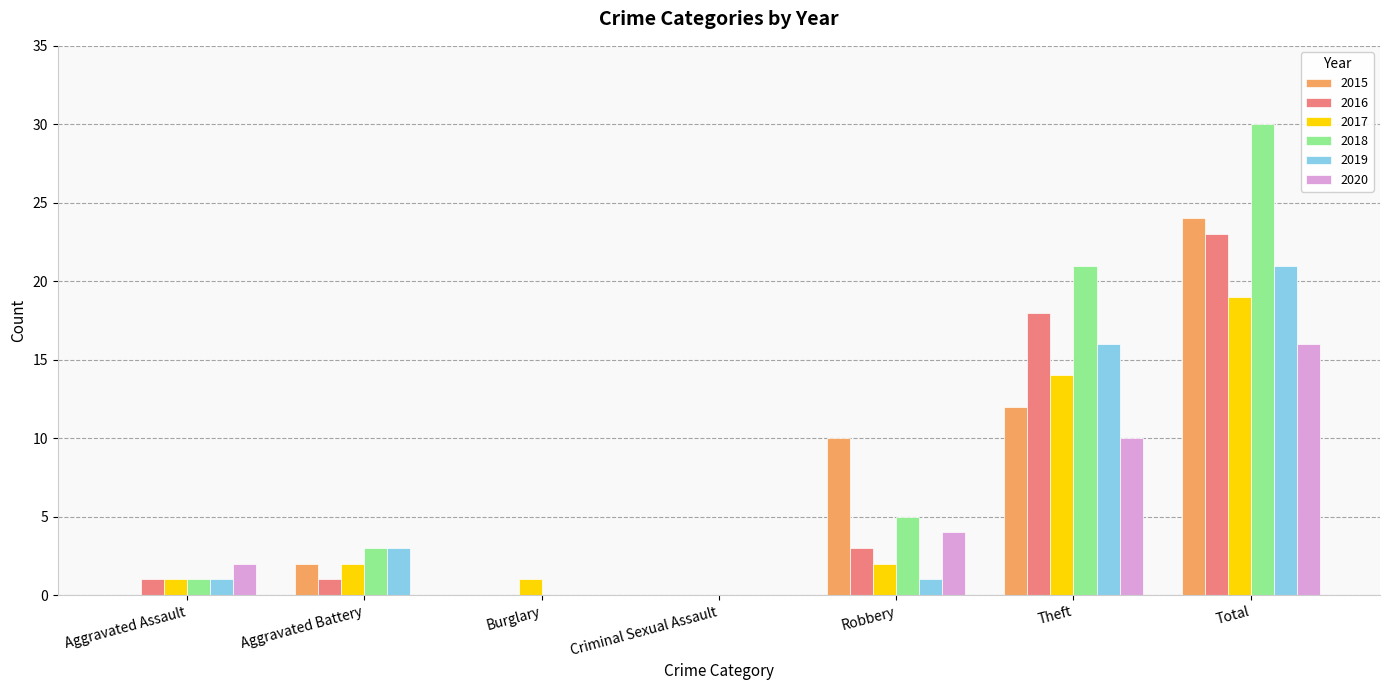

How many distinct data groups are displayed?

6